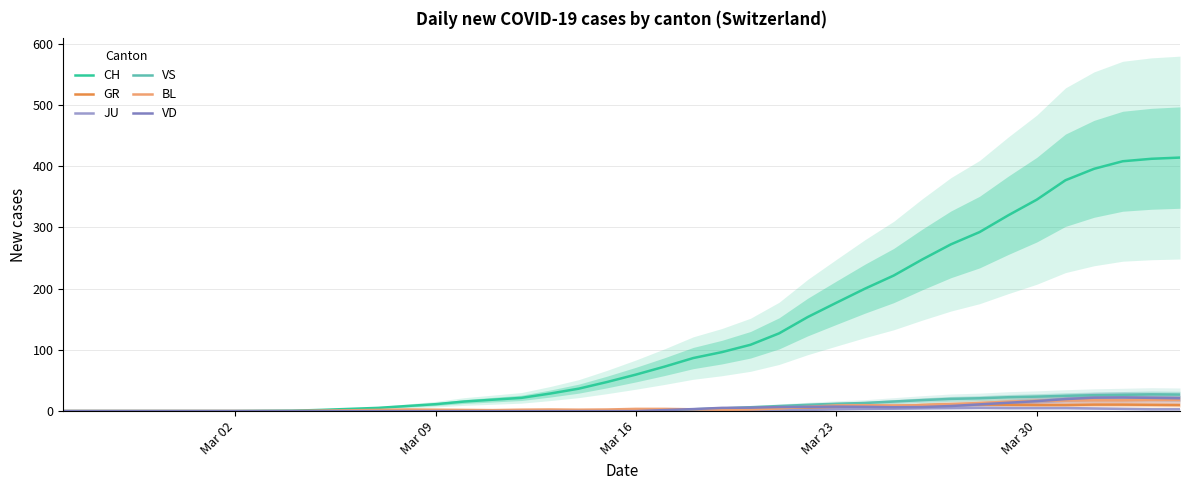

What is the maximum value for VS?

27.3